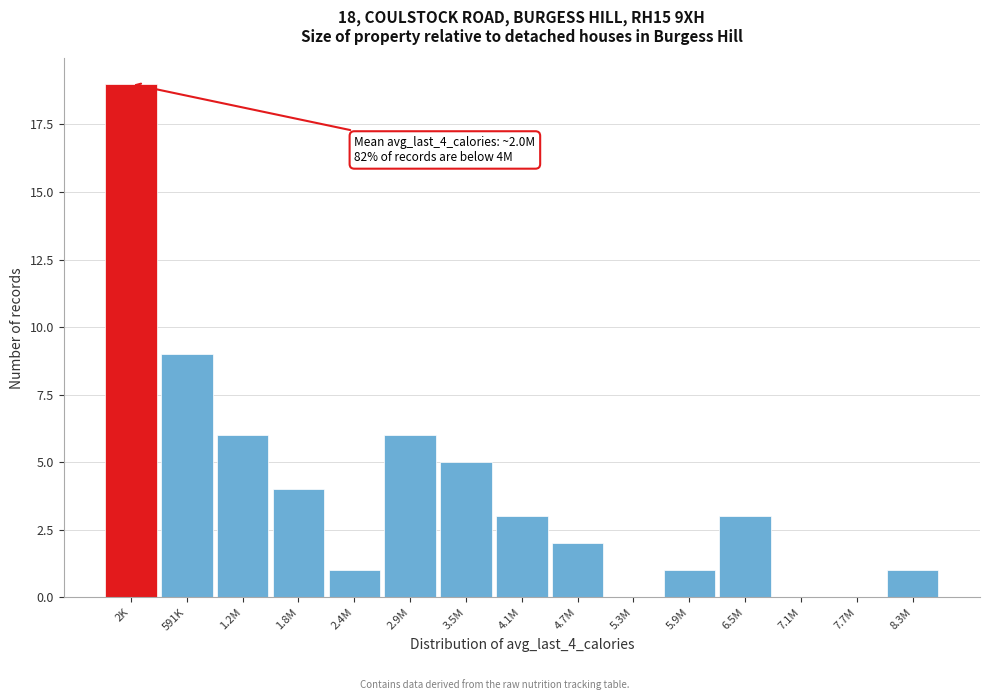

Reading left to right, extract all data points from this chart.

2K=19	591K=9	1.2M=6	1.8M=4	2.4M=1	2.9M=6	3.5M=5	4.1M=3	4.7M=2	5.3M=0	5.9M=1	6.5M=3	7.1M=0	7.7M=0	8.3M=1